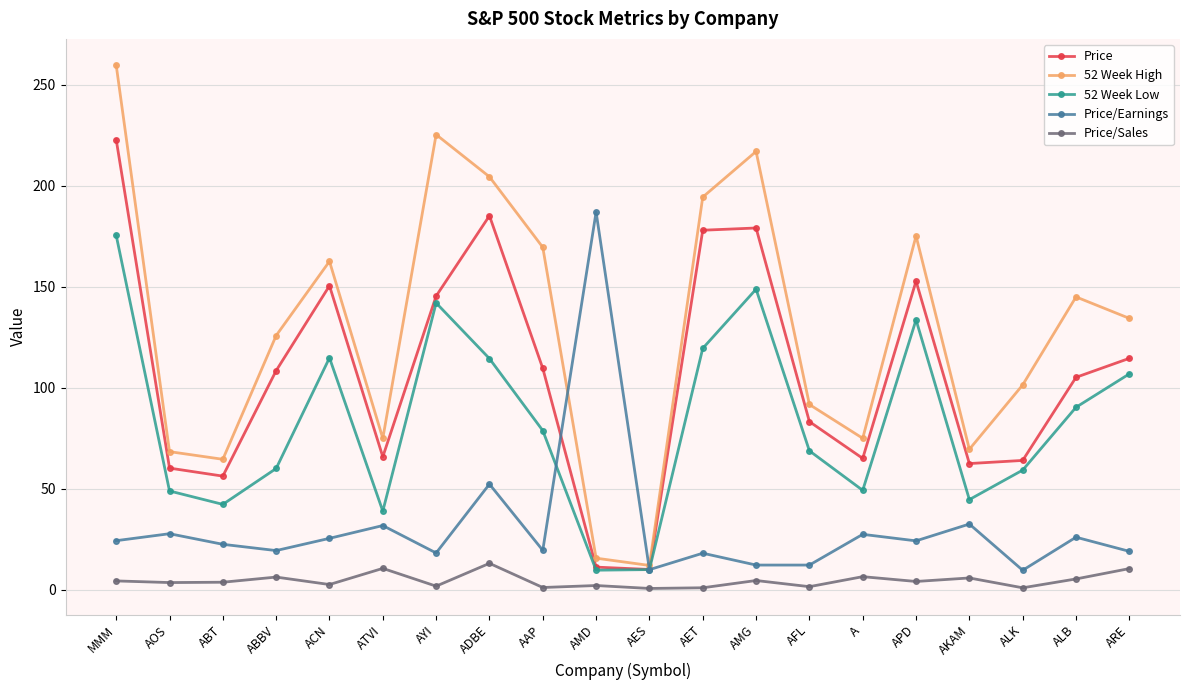

How many values in the Price/Earnings series are below 24?

10